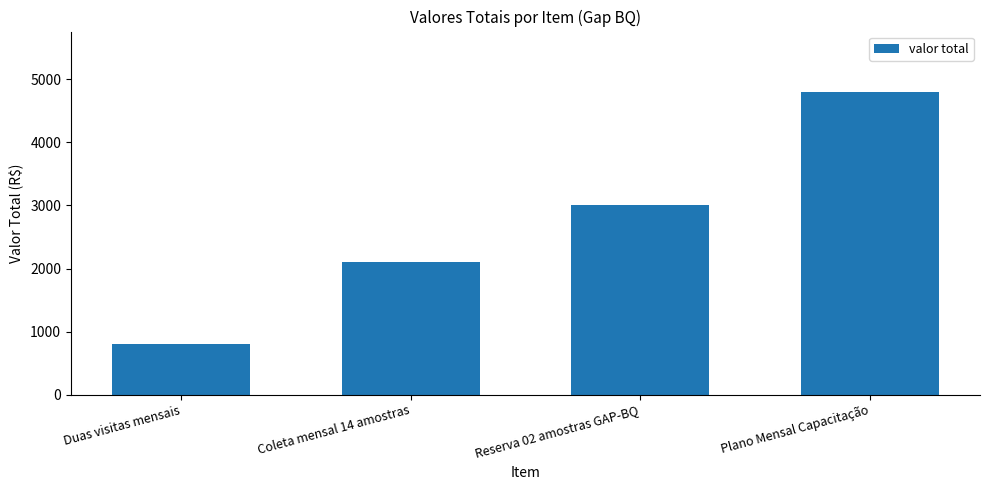

What position from the left is Reserva 02 amostras GAP-BQ?

3